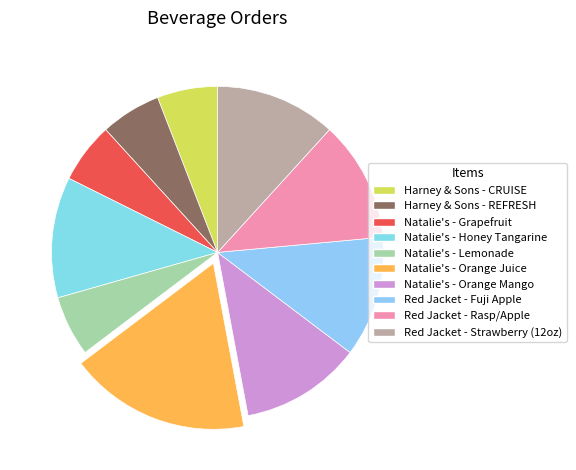

True or false: Red Jacket - Strawberry (12oz) accounts for 12% of the total.

True